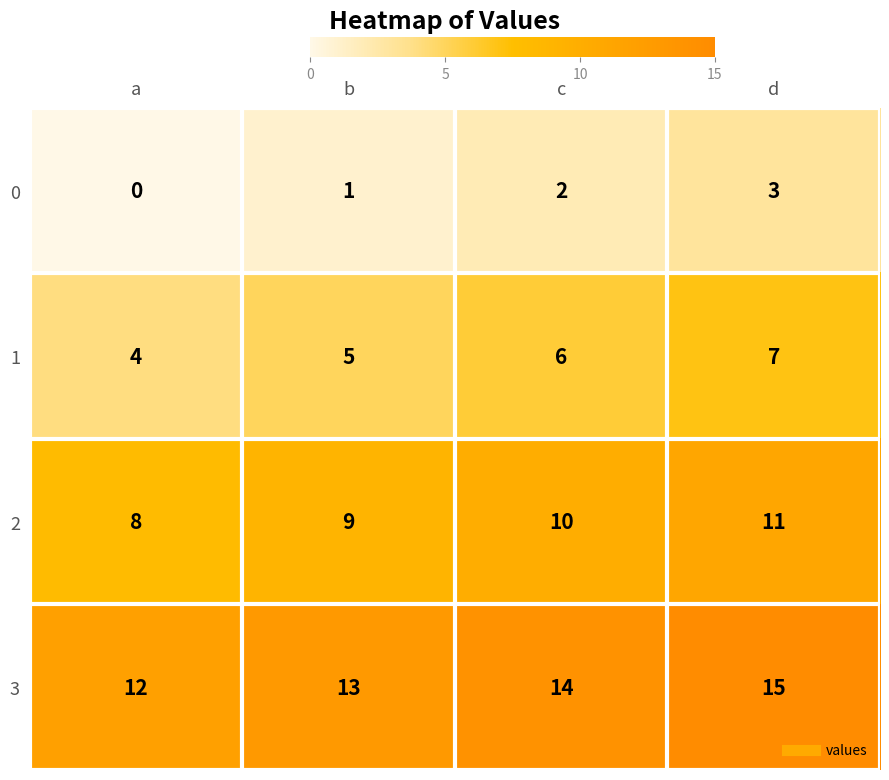

Where is 3 nearest to the value 13?

b